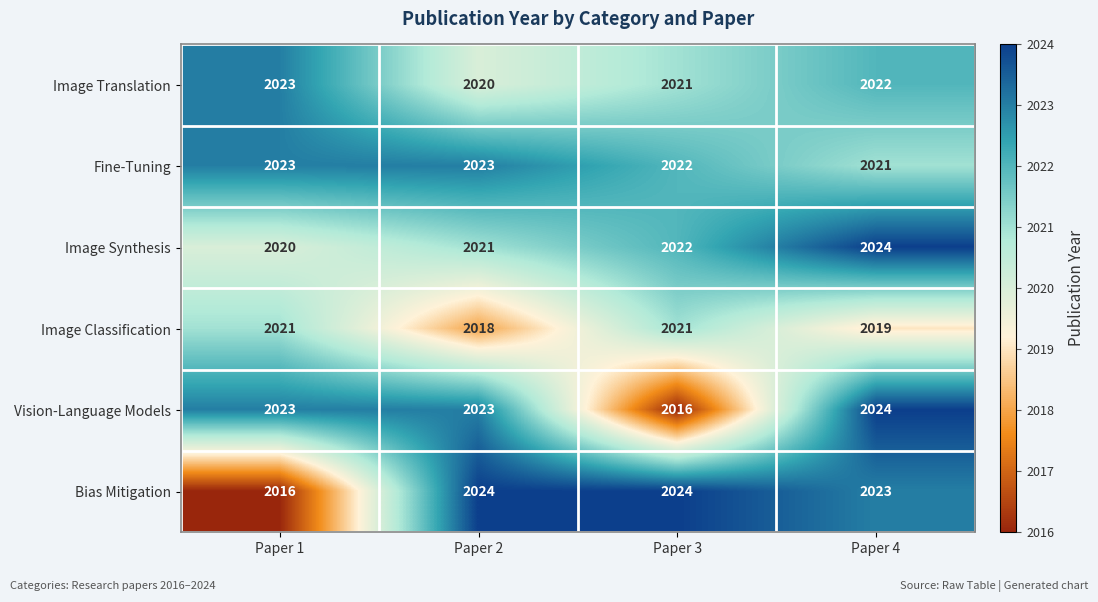

What is the difference between the maximum and minimum values in the Bias Mitigation series?

8